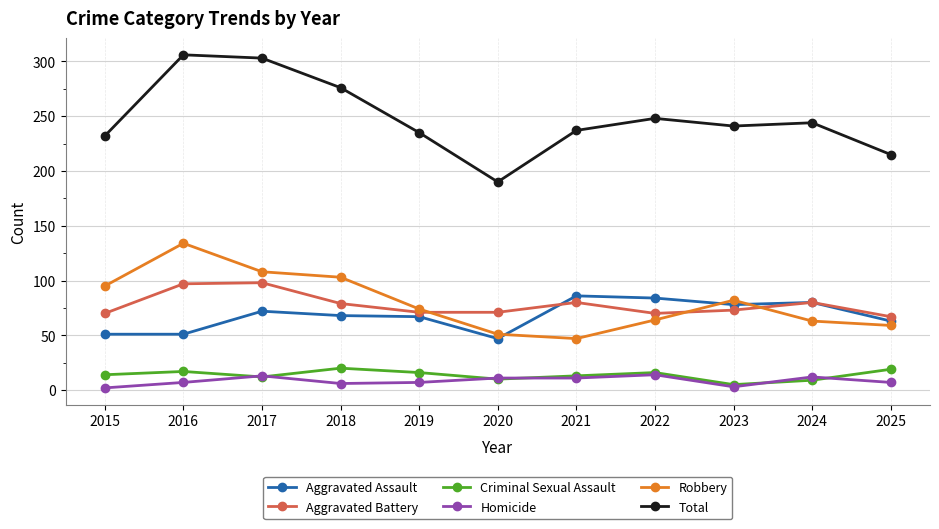

The Aggravated Battery series shows 97 at 2020. True or false?

False